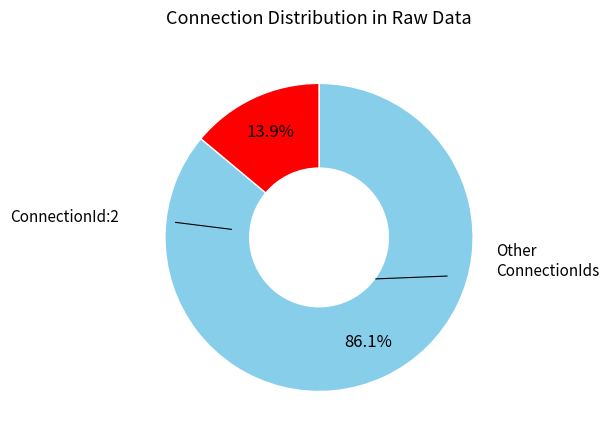

Is there any slice that represents more than half of the pie?

Yes